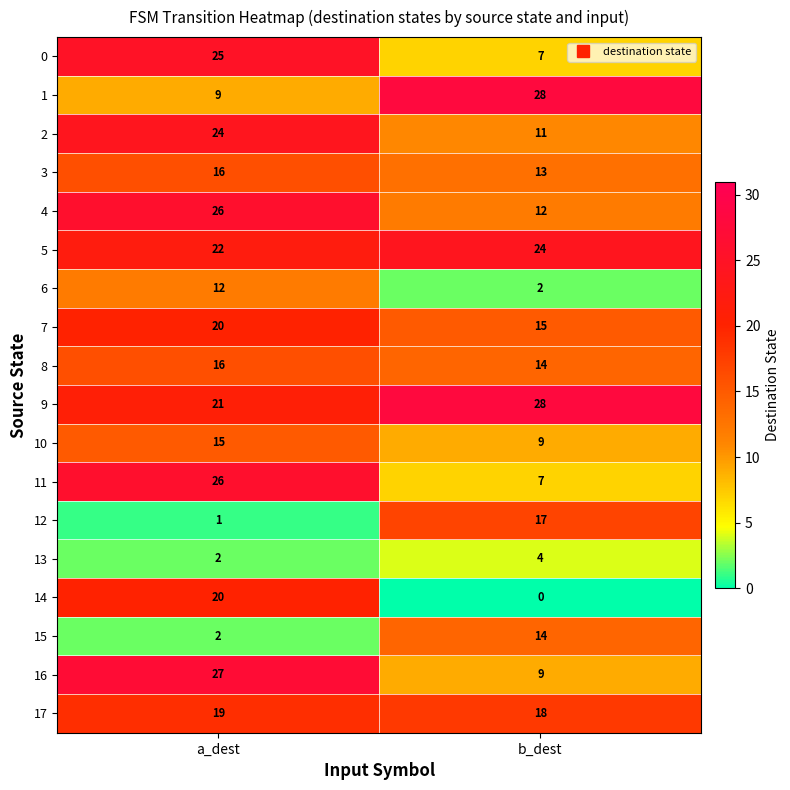

Which series changed the most between a_dest and b_dest?

14